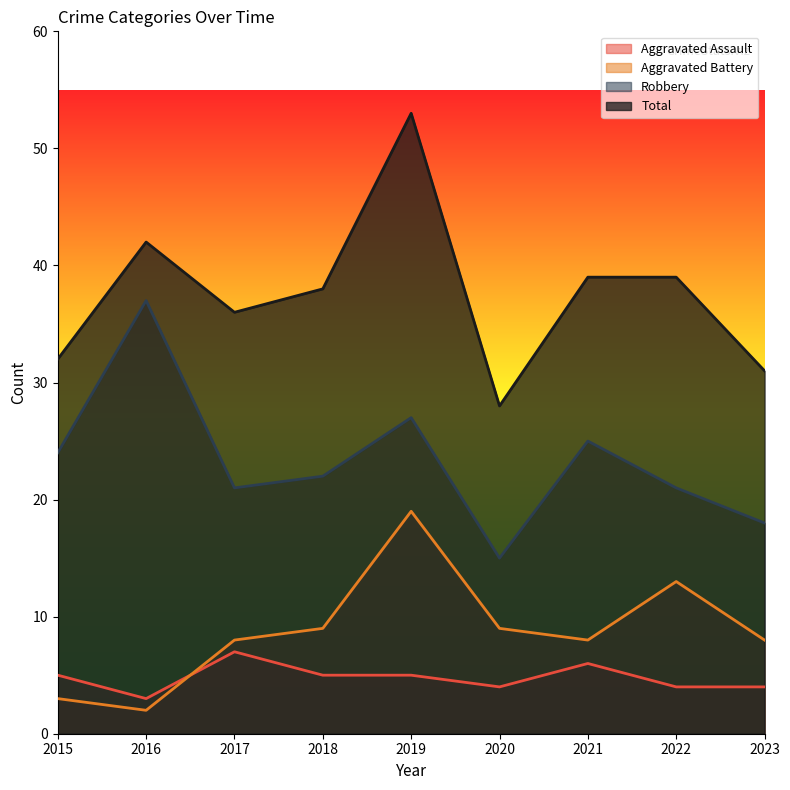

Which has a higher value, 2016 or 2015?

2015